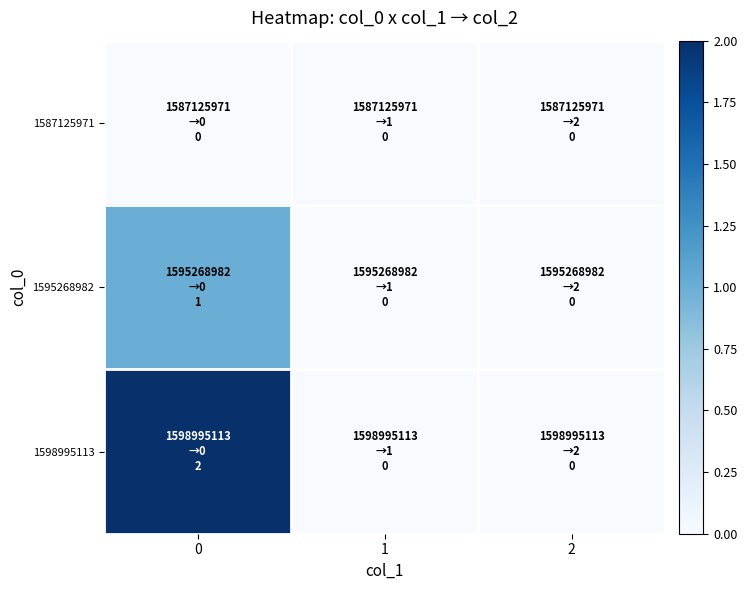

Reading right to left, extract all data points from this chart.

1587125971: 2=0	1=0	0=0
1595268982: 2=0	1=0	0=1
1598995113: 2=0	1=0	0=2